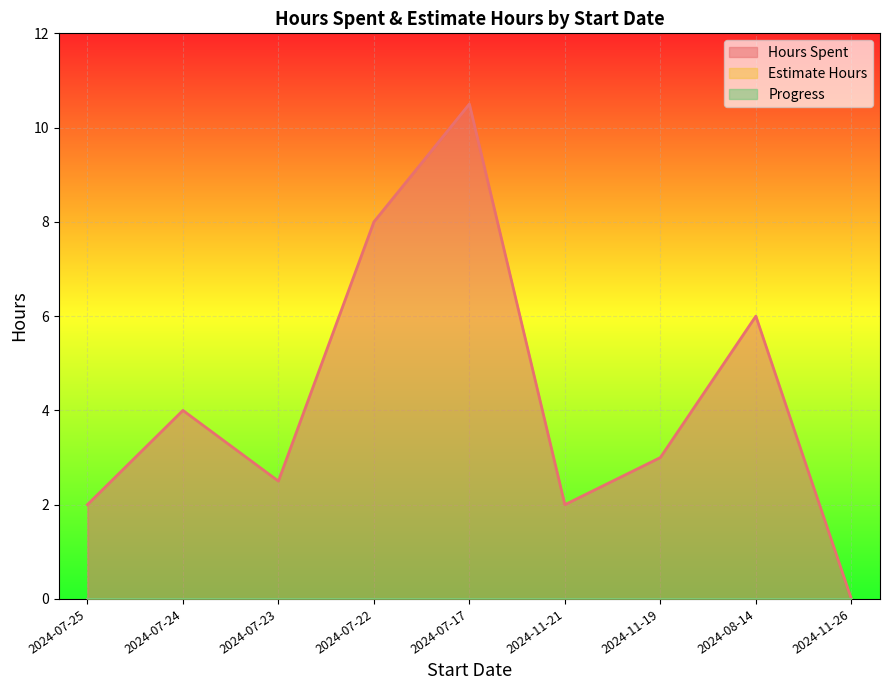

How many distinct data groups are displayed?

3